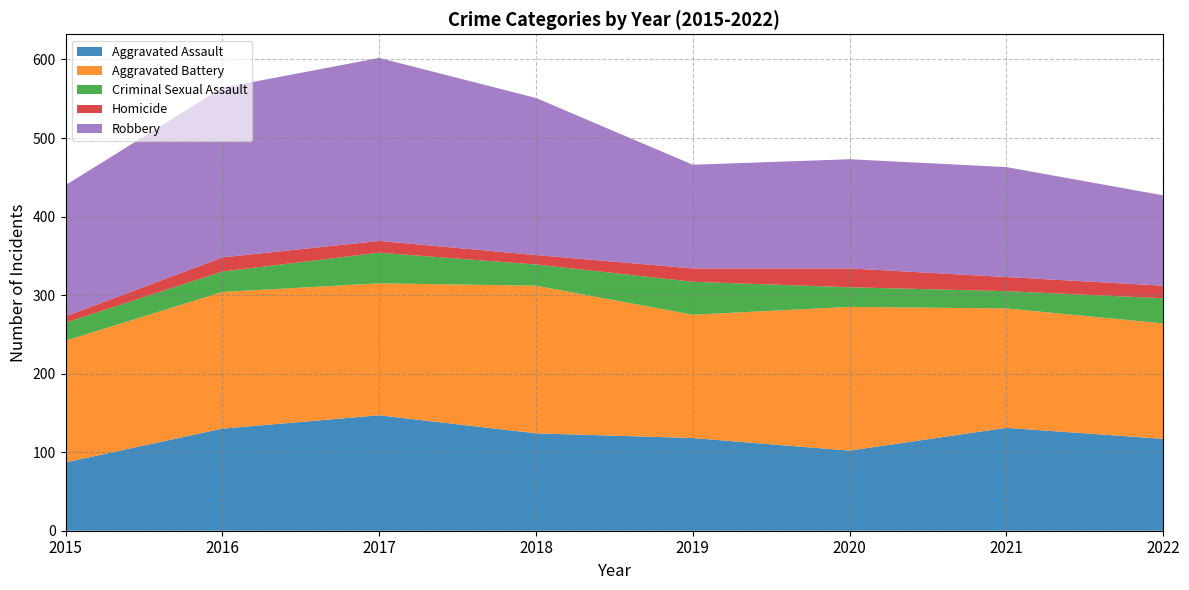

List the labels in order of Criminal Sexual Assault value, largest first.

2019, 2017, 2022, 2018, 2016, 2020, 2015, 2021